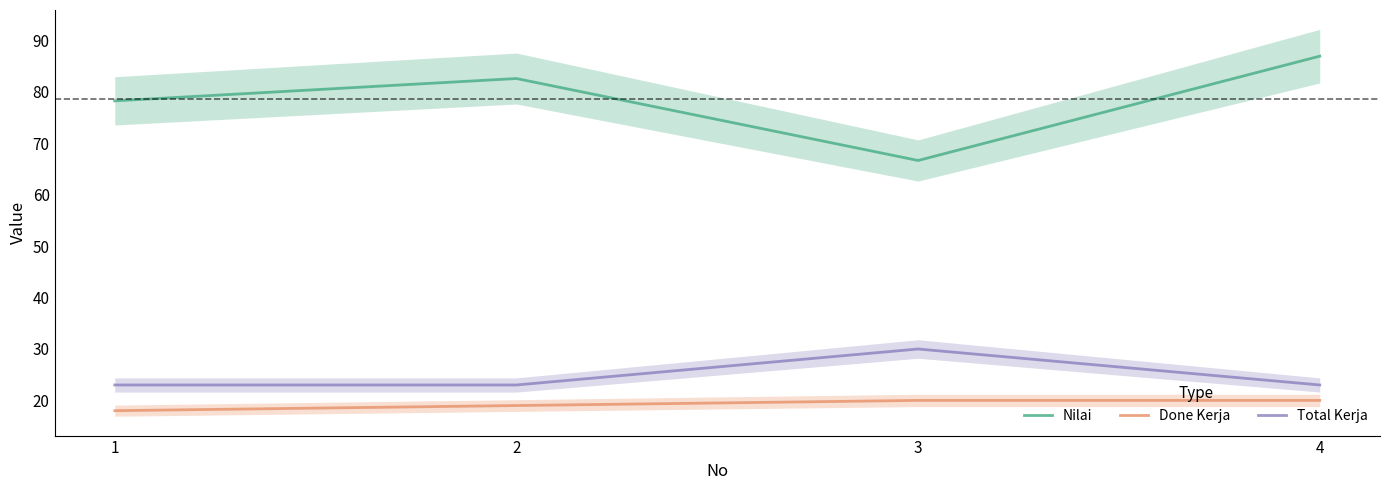

Is it true that Done Kerja equals 18.0 at 1?

True